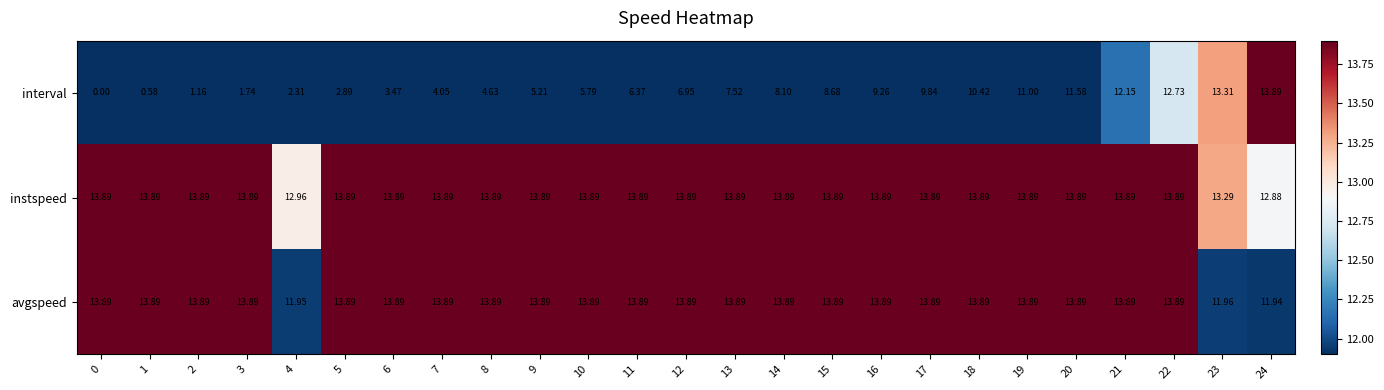

How many data points does each series have?

25